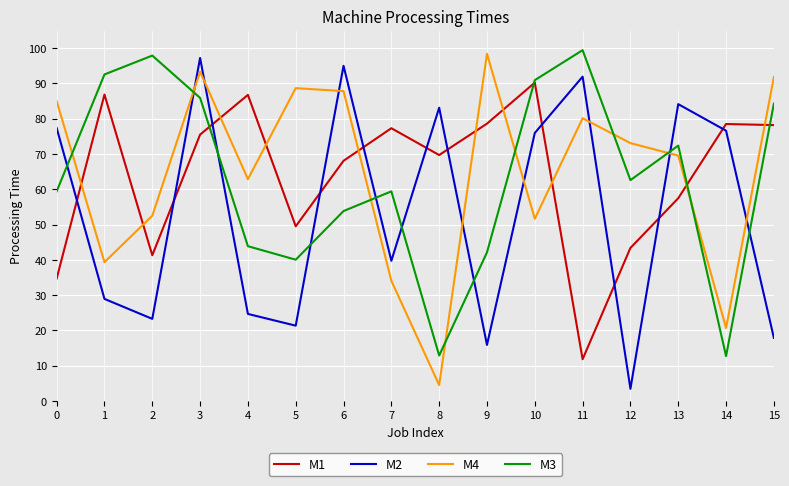

What is the difference between the M1 values at 1 and 5?

37.4